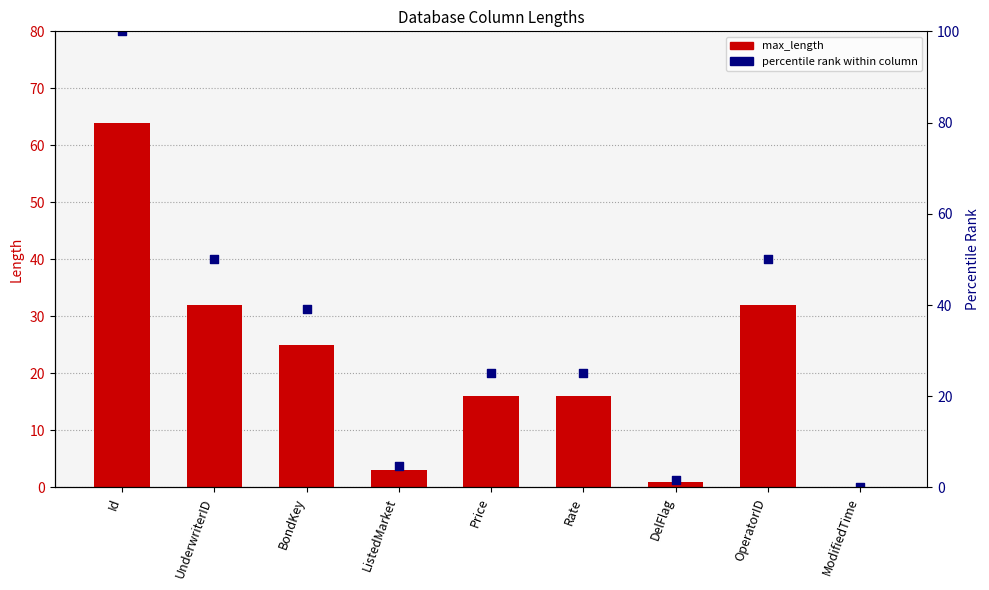

Is the value of max_length at Id greater than the value of percentile rank within column at ListedMarket?

Yes